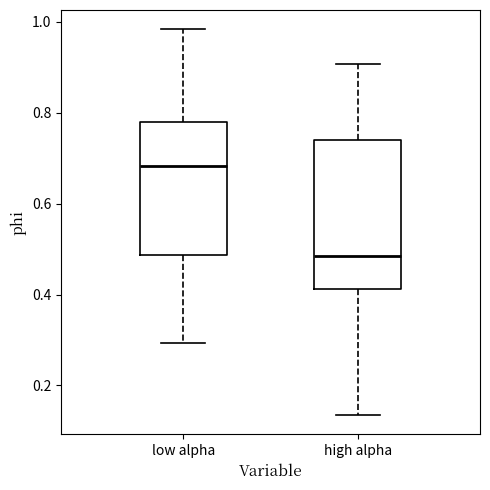

Which box is the tallest, from its lower edge to its upper edge?

high alpha